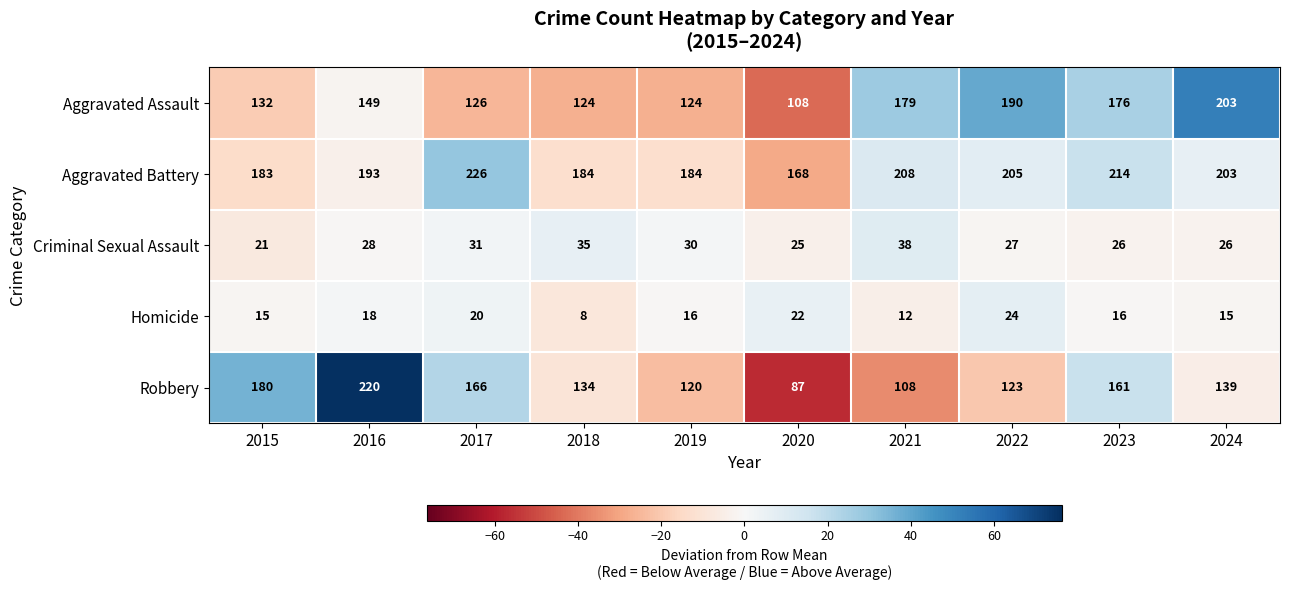

True or false: Aggravated Battery has a value of 129 at 2021.

False